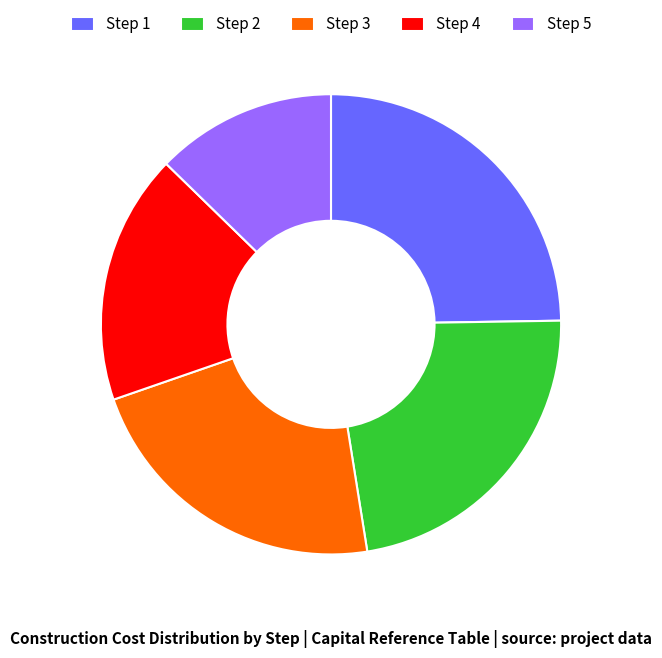

Rank the categories by value from lowest to highest.

Step 5, Step 4, Step 3, Step 2, Step 1